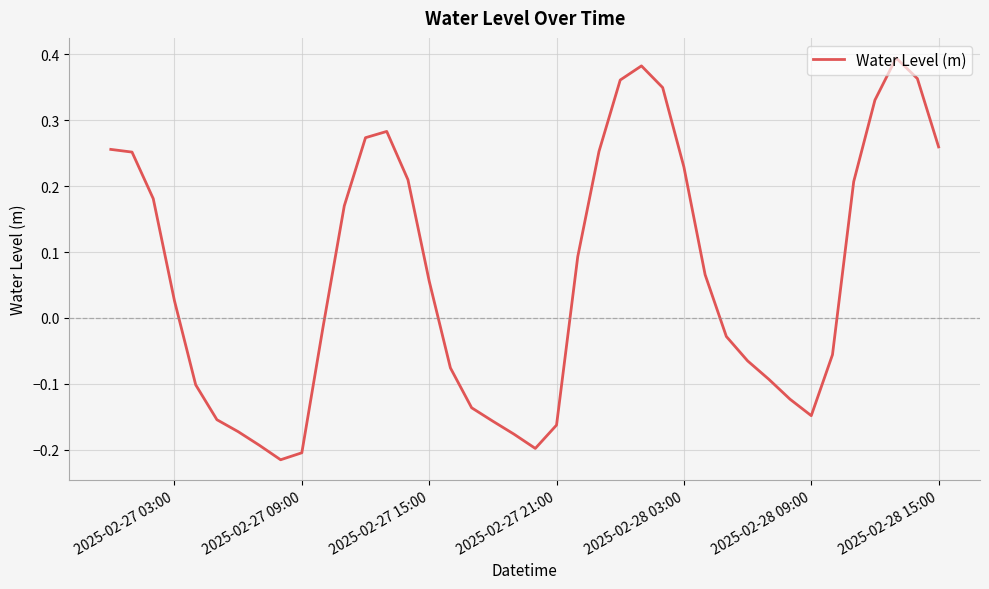

What is the difference between the maximum and minimum values?

0.6